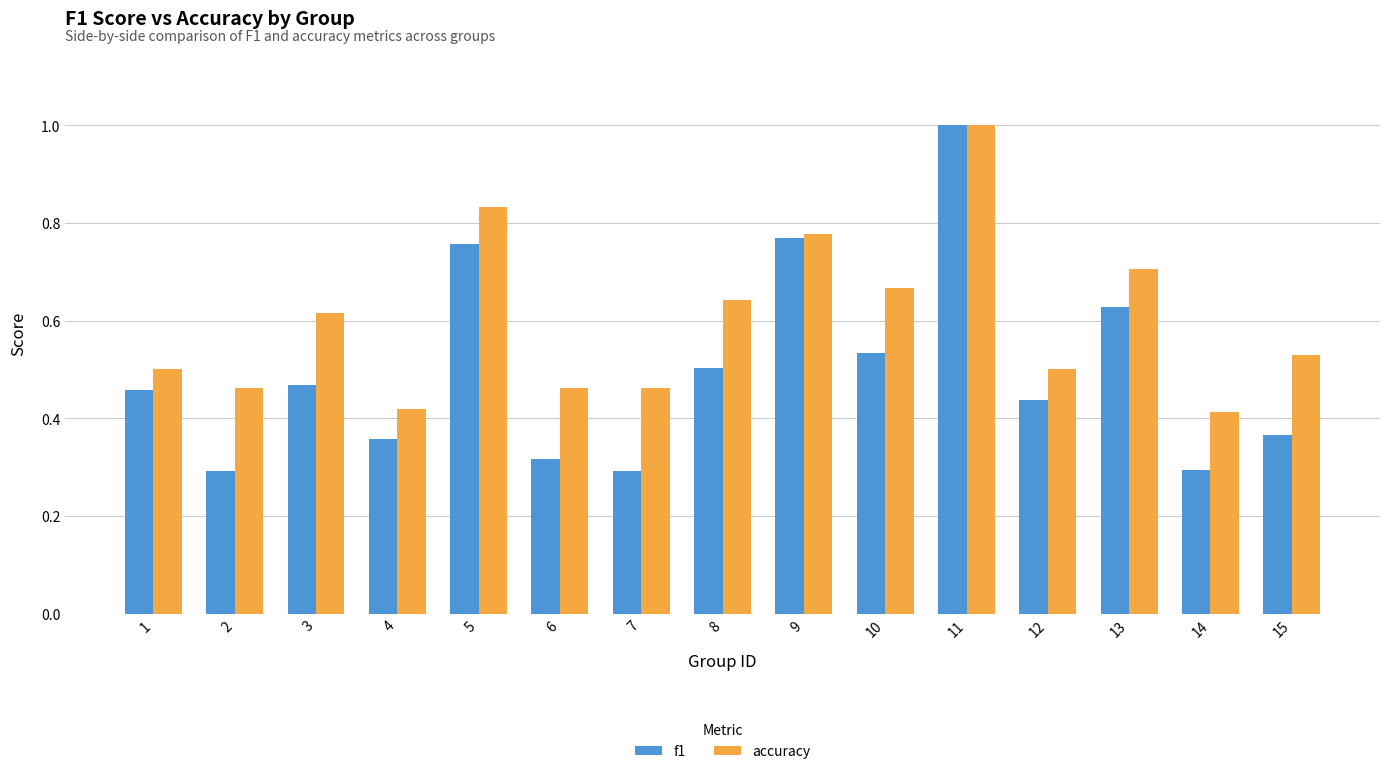

Is the value of accuracy at 15 greater than the value of f1 at 15?

Yes